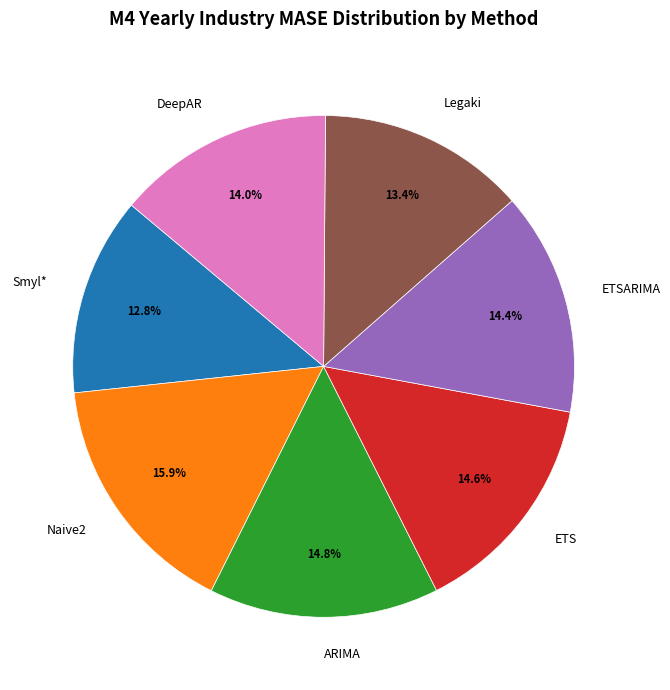

What is the total percentage of ETSARIMA and ETS?

29.0%